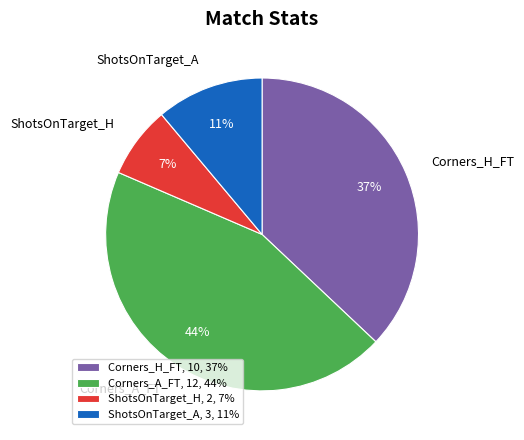

Do ShotsOnTarget_H and Corners_A_FT together represent more than half of the pie?

Yes